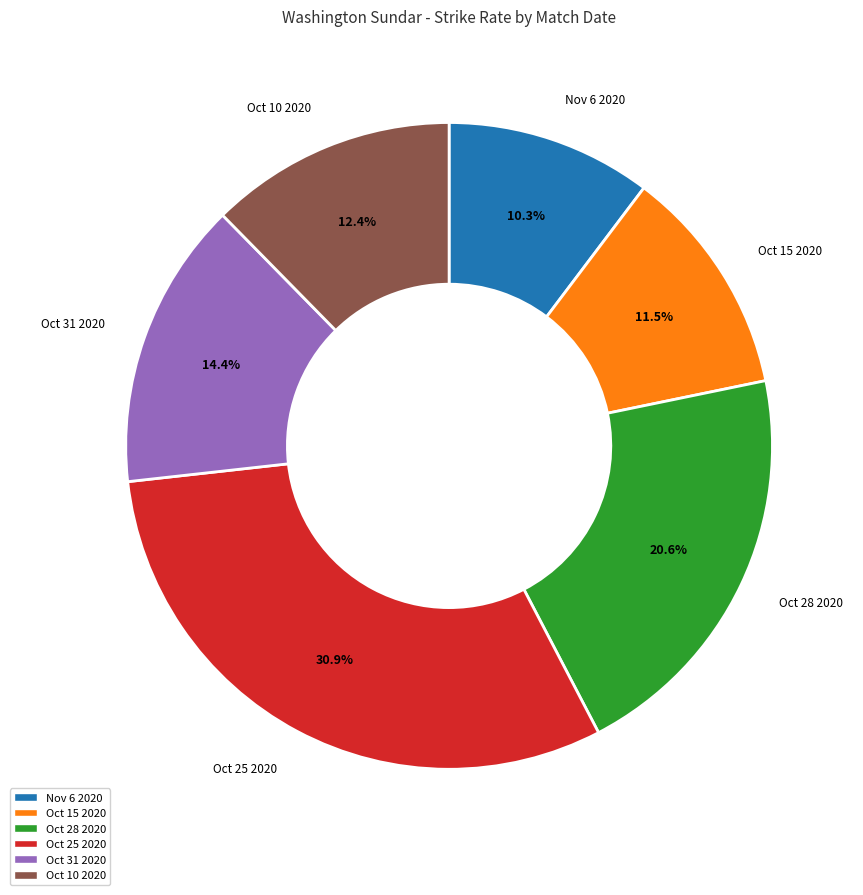

Is there any slice that represents more than half of the pie?

No